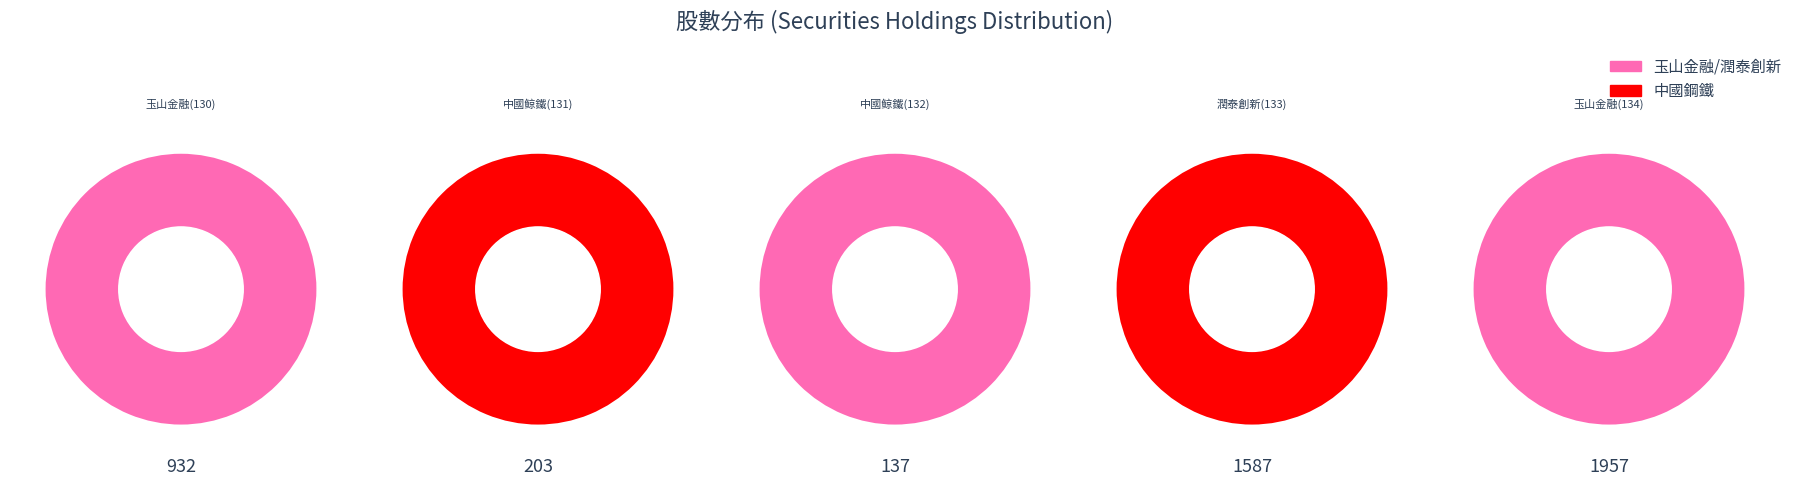

Count the number of slices in the pie.

5